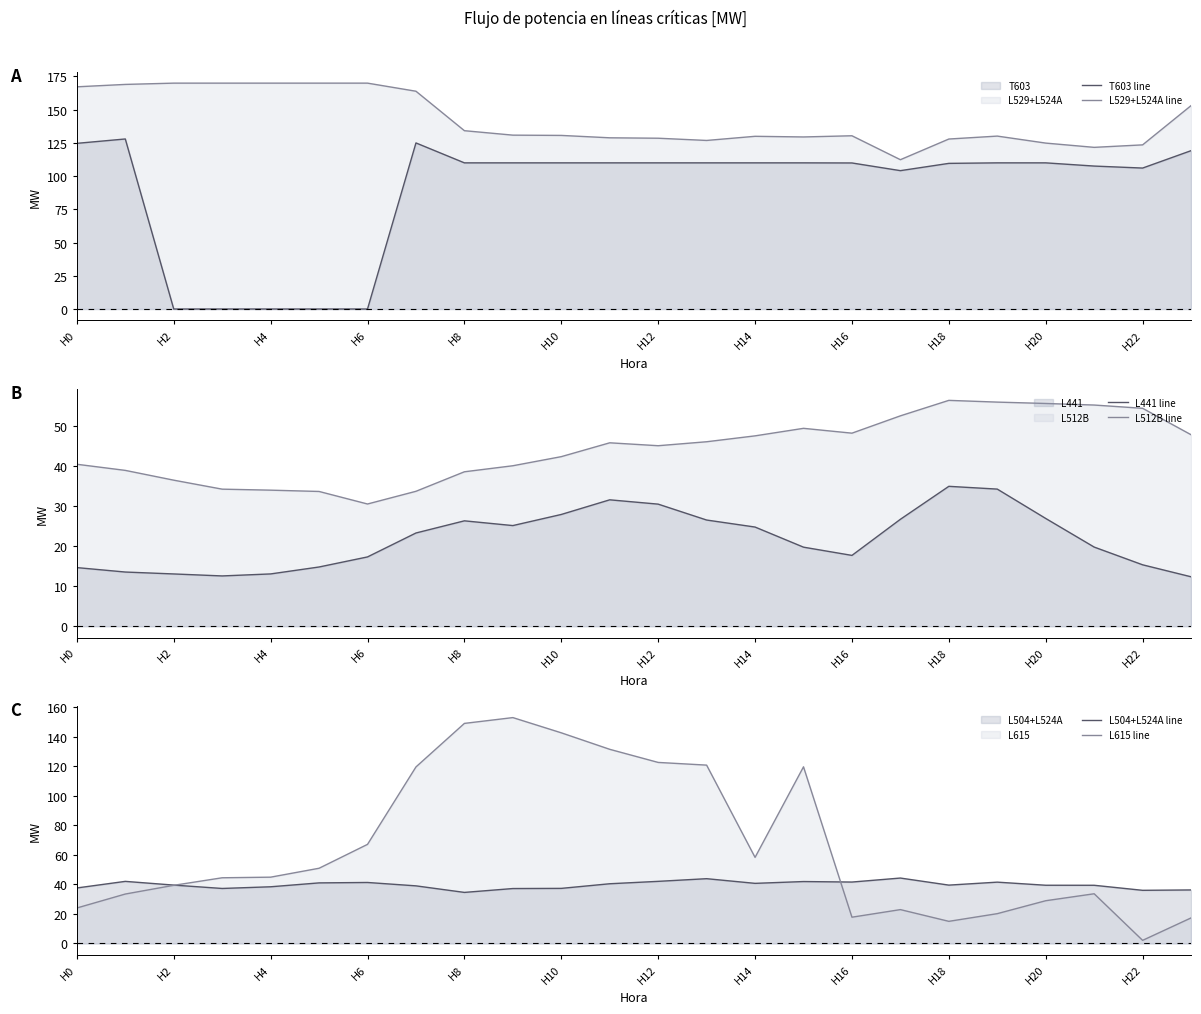

True or false: L512B line and L441 line intersect in this chart.

False